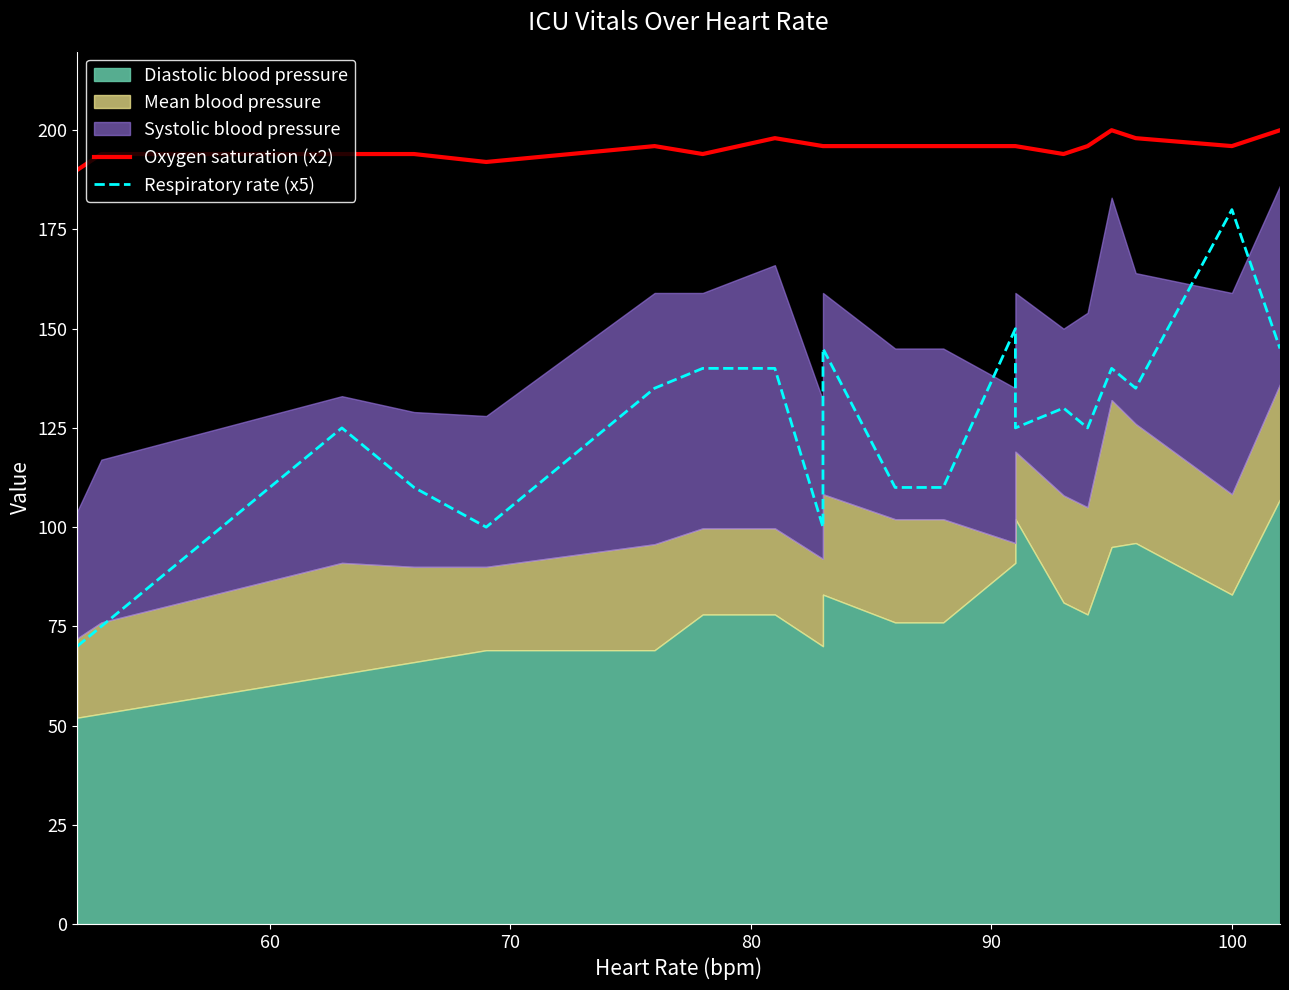

True or false: Oxygen saturation (x2) and Respiratory rate (x5) cross at least once.

False